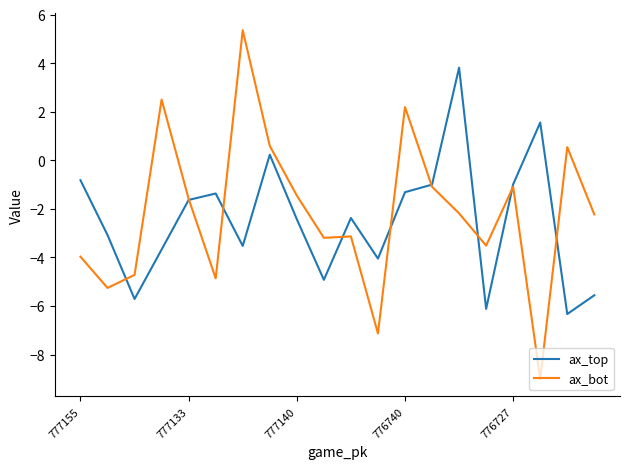

Which series has the widest spread of values?

ax_bot